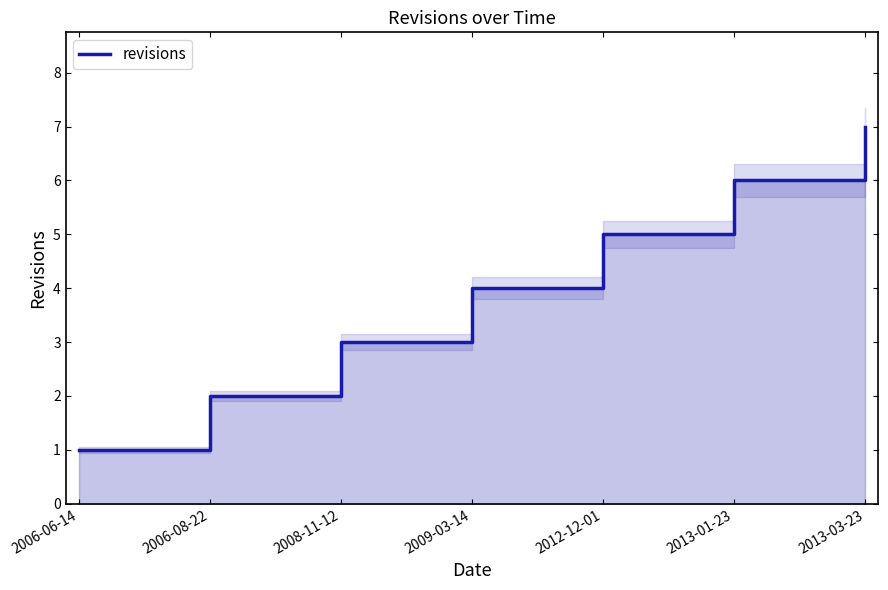

Reading left to right, extract all data points from this chart.

1	2	3	4	5	6	7